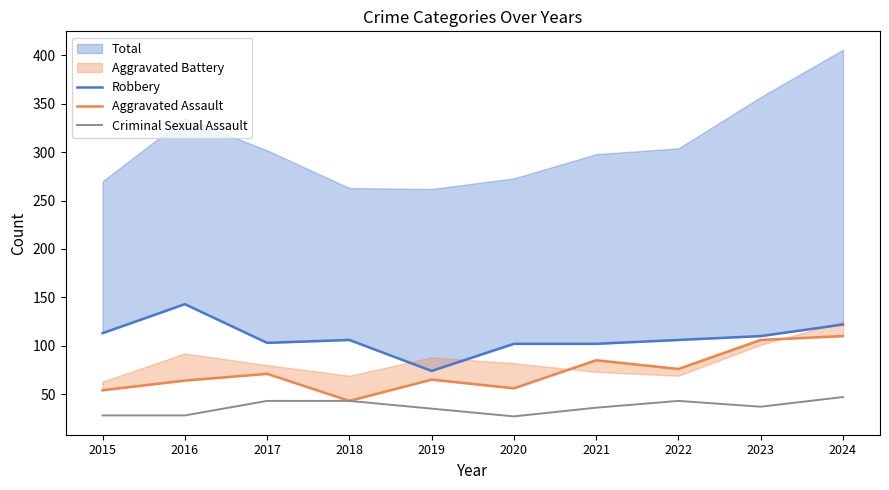

Count the number of categories in the chart.

10